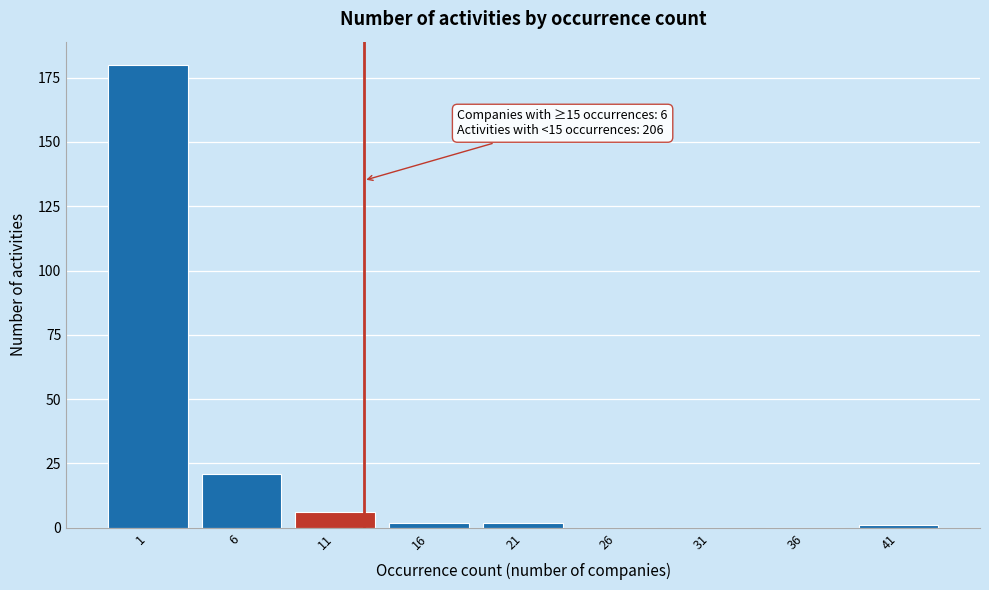

Reading left to right, extract all data points from this chart.

1=180	6=21	11=6	16=2	21=2	26=0	31=0	36=0	41=1